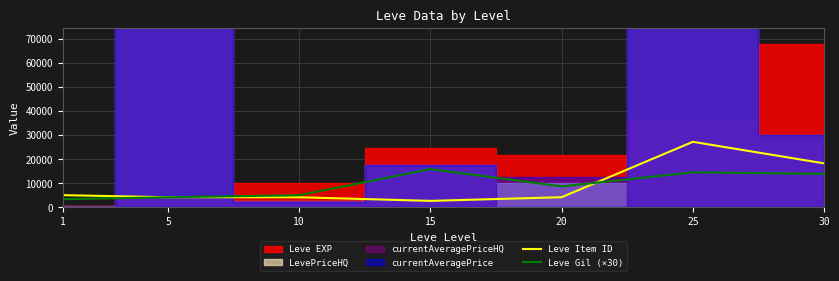

How many categories are shown in the chart?

7